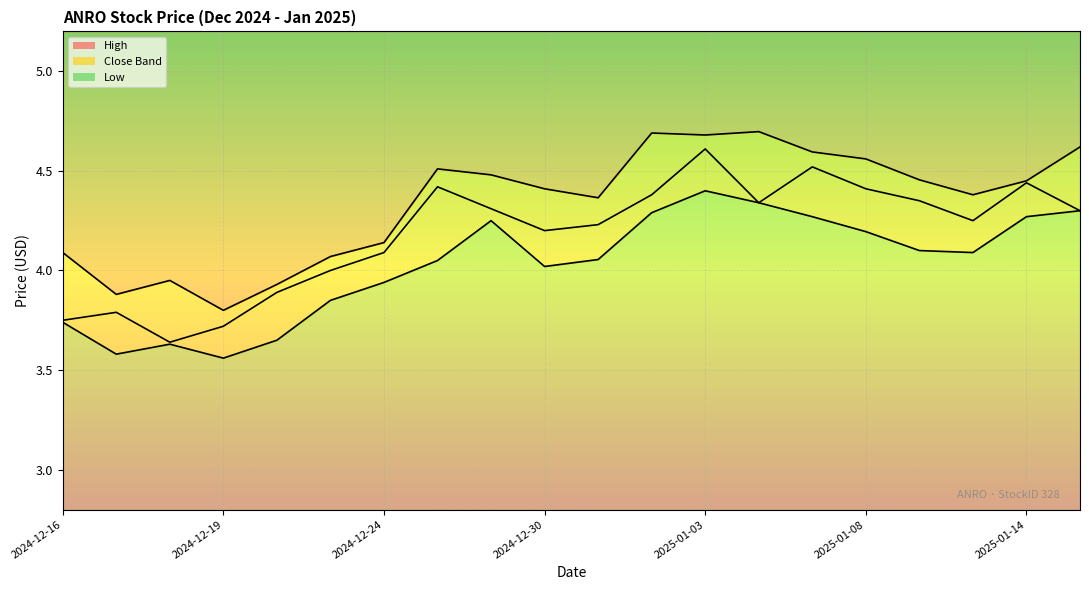

Which category has the lowest value across all series?

2024-12-19